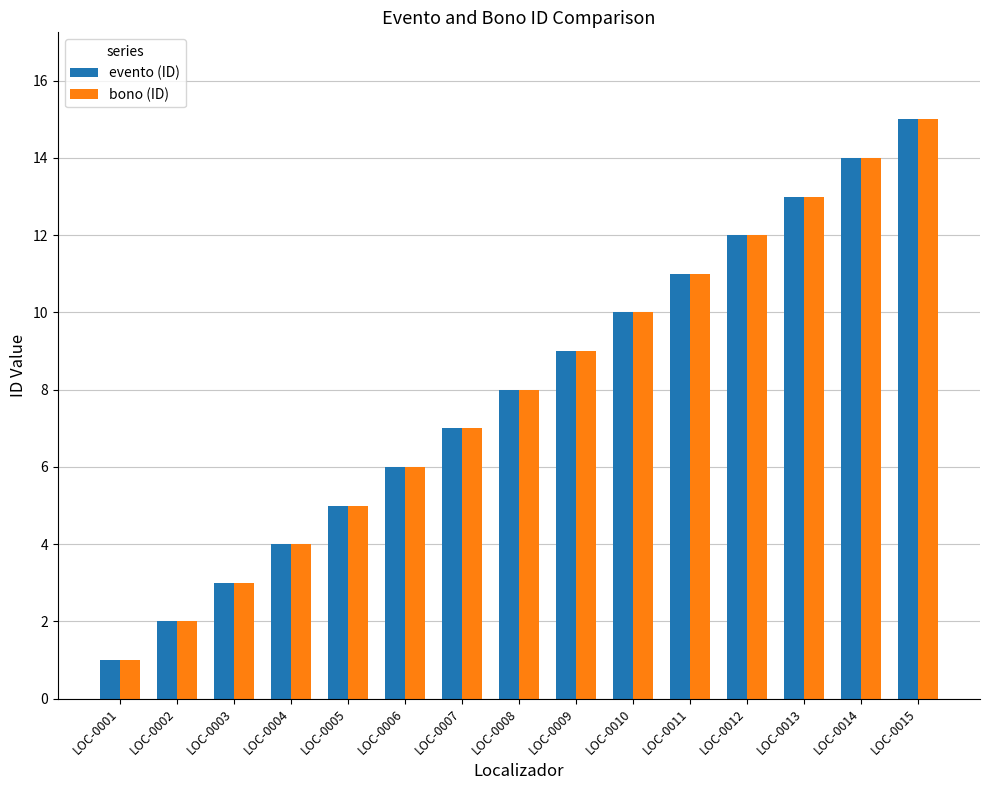

Rank the categories by evento (ID) value from lowest to highest.

LOC-0001, LOC-0002, LOC-0003, LOC-0004, LOC-0005, LOC-0006, LOC-0007, LOC-0008, LOC-0009, LOC-0010, LOC-0011, LOC-0012, LOC-0013, LOC-0014, LOC-0015